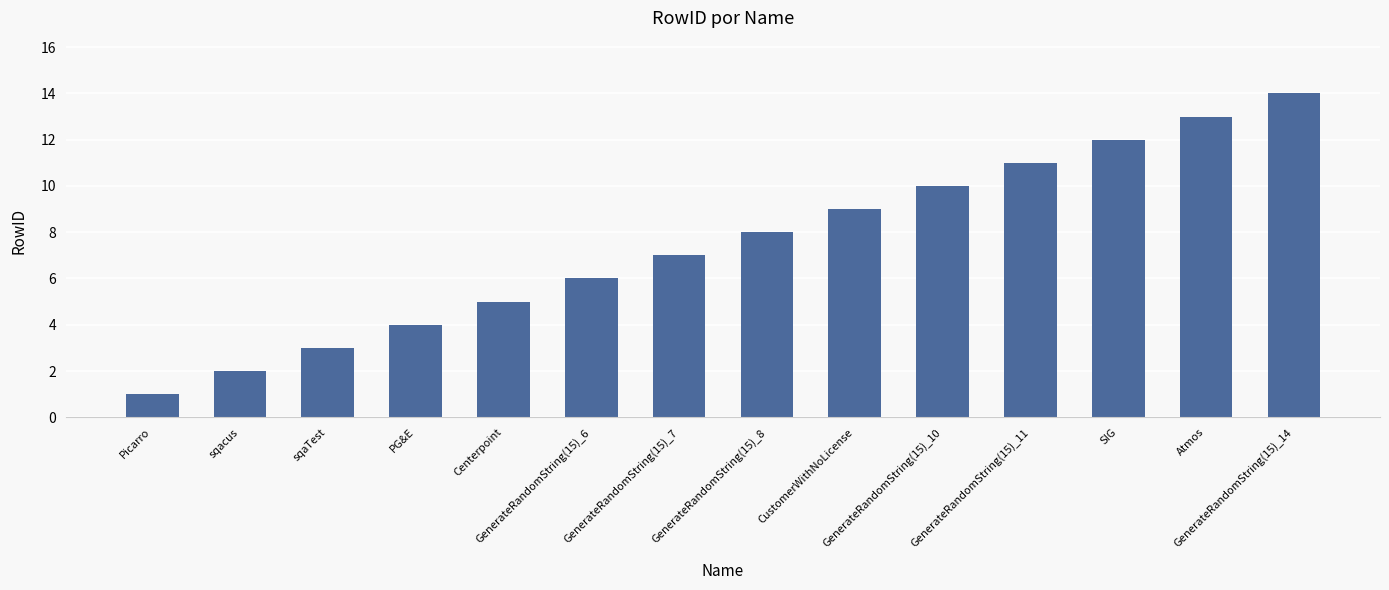

What is the average value?

8